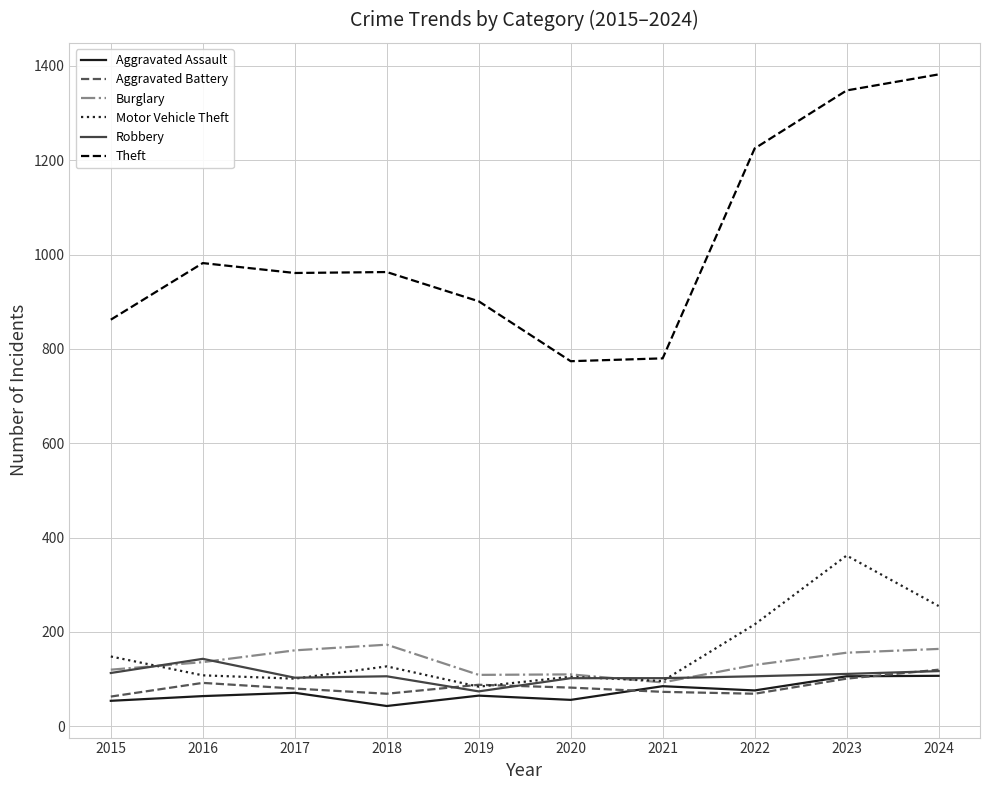

The value of Motor Vehicle Theft at 2016 is 108. True or false?

True